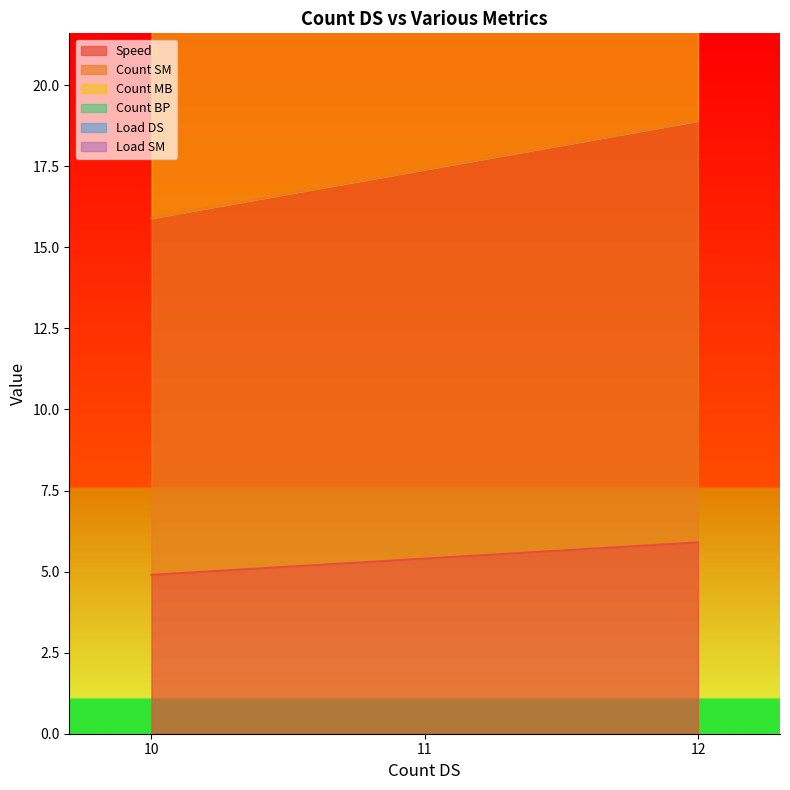

Rank the categories by Speed value from highest to lowest.

12, 11, 10